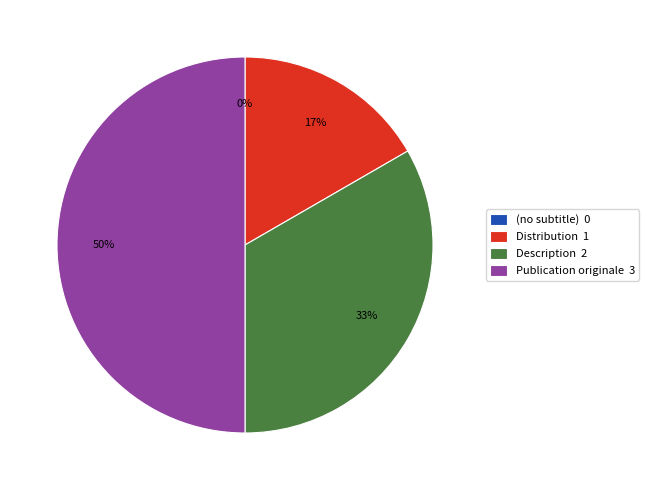

Rank the categories by value from lowest to highest.

(no subtitle), Distribution, Description, Publication originale